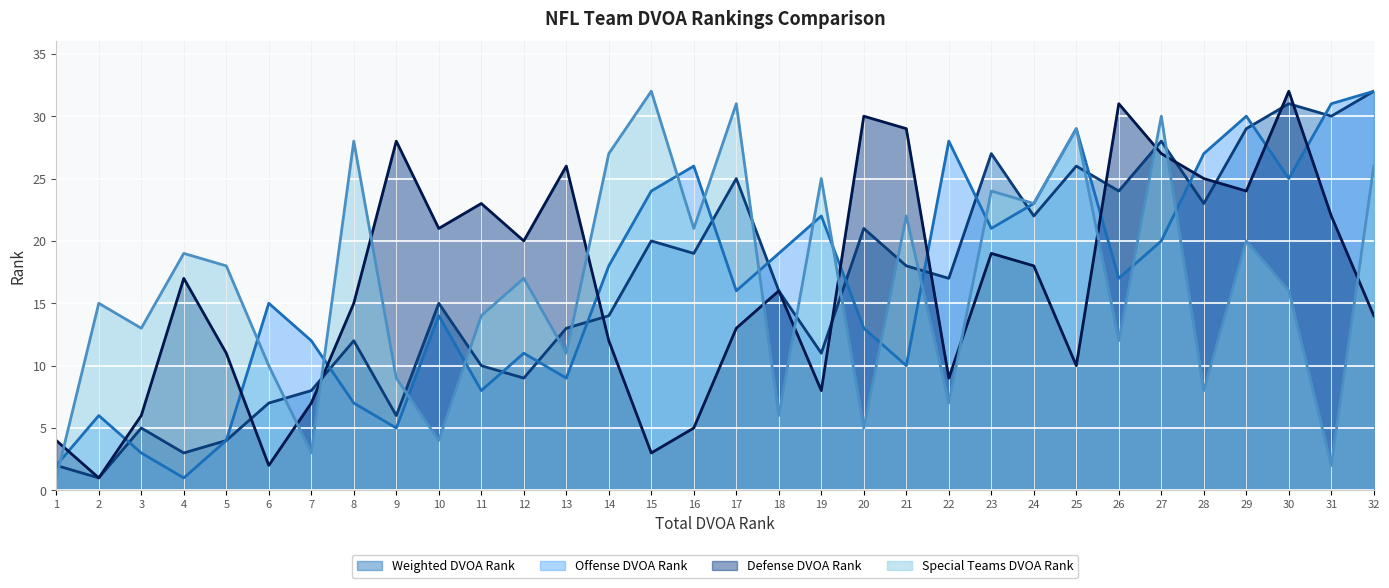

Where do Offense DVOA Rank (line) and Defense DVOA Rank (line) first cross each other?

1 and 2